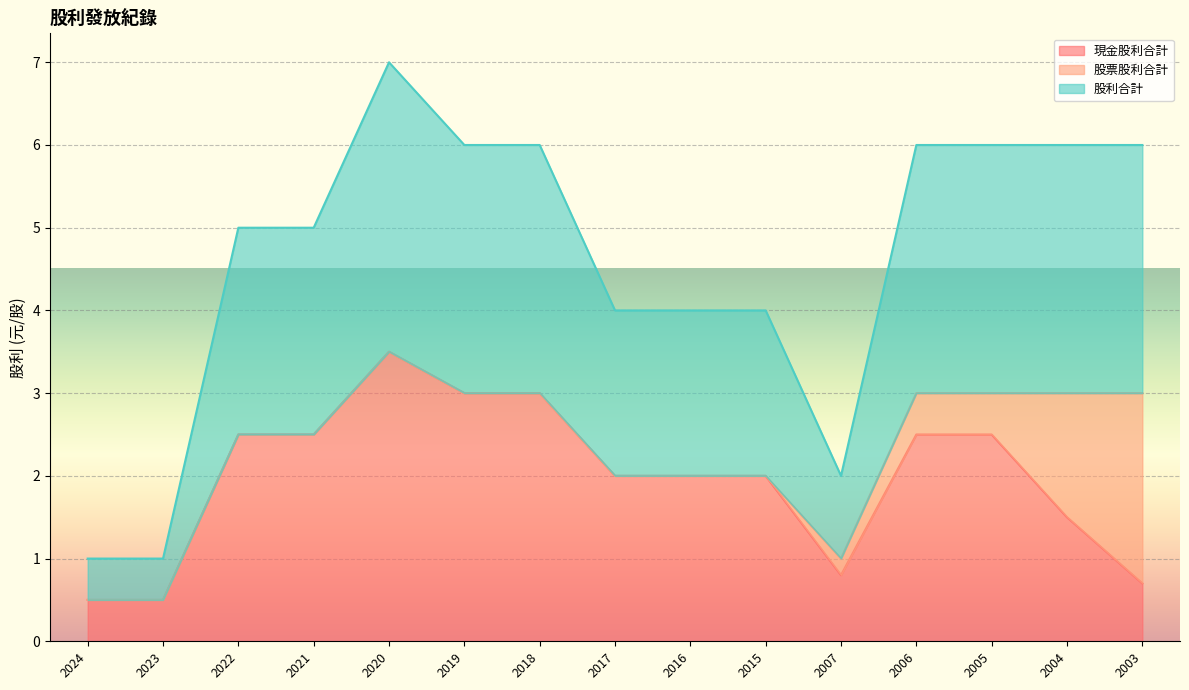

Between 2020 and 2004, which series saw the biggest shift?

現金股利合計